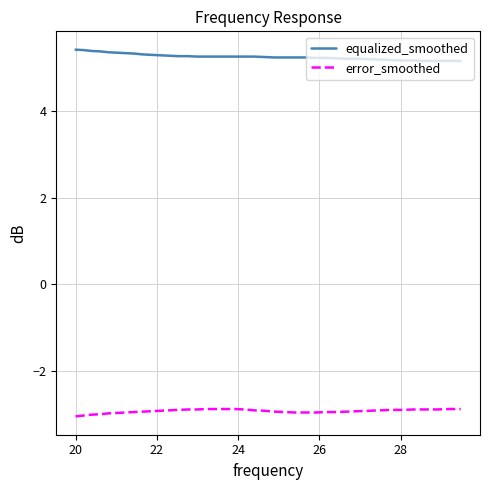

Which series has the largest total across all categories?

equalized_smoothed